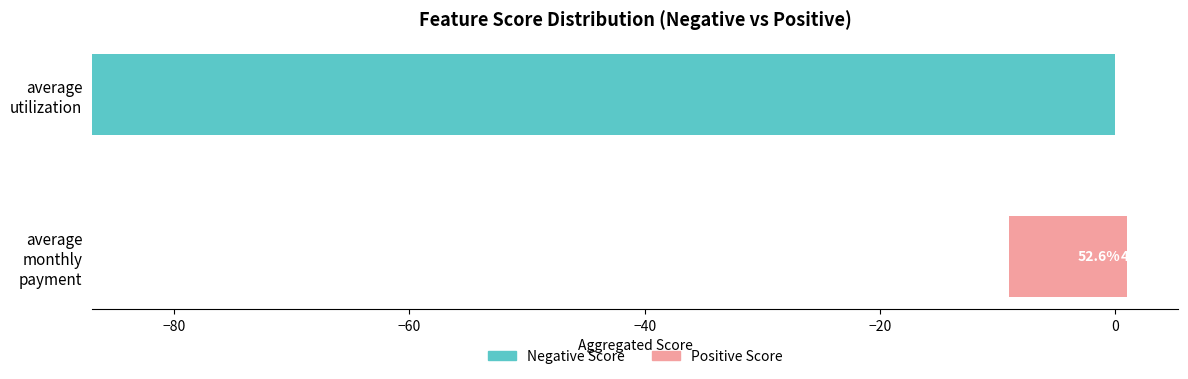

How many Positive Score values are between 0 and 10?

2